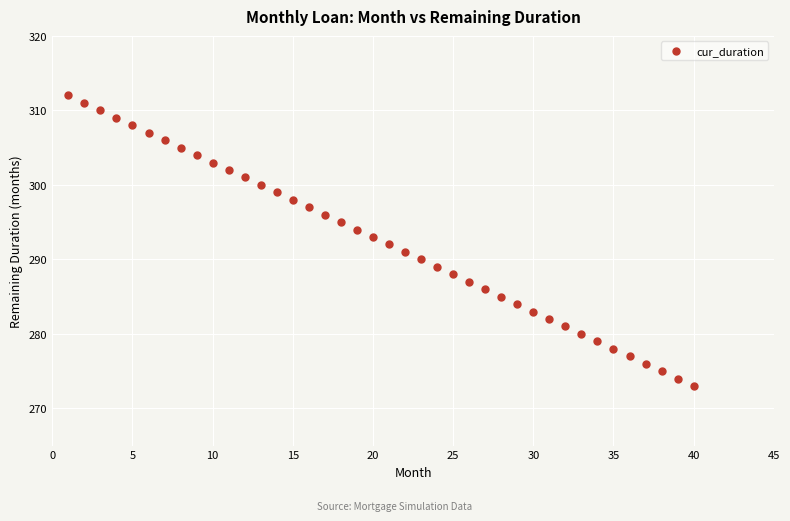

What is the range of Y values (max minus min)?

39